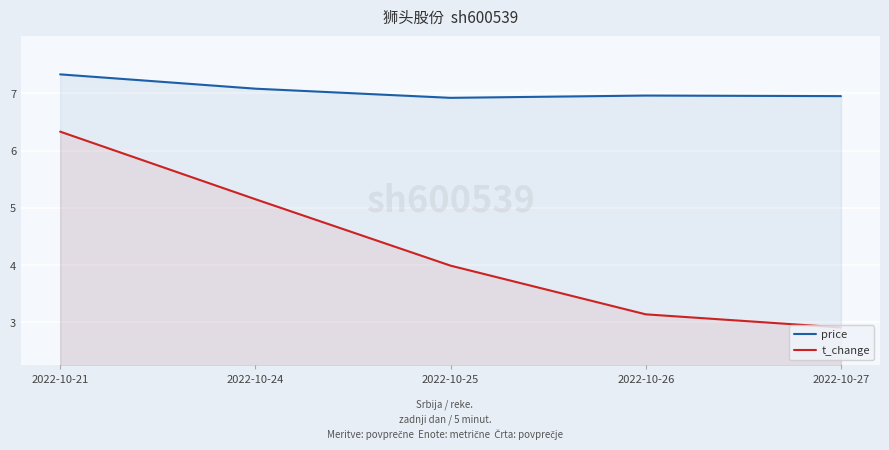

Where is the first local maximum for price?

2022-10-26